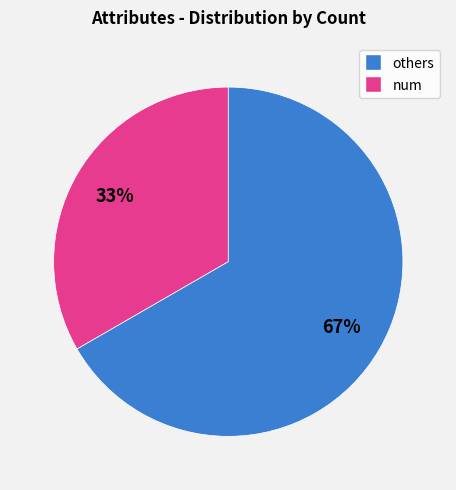

Is there a majority slice in this chart?

Yes